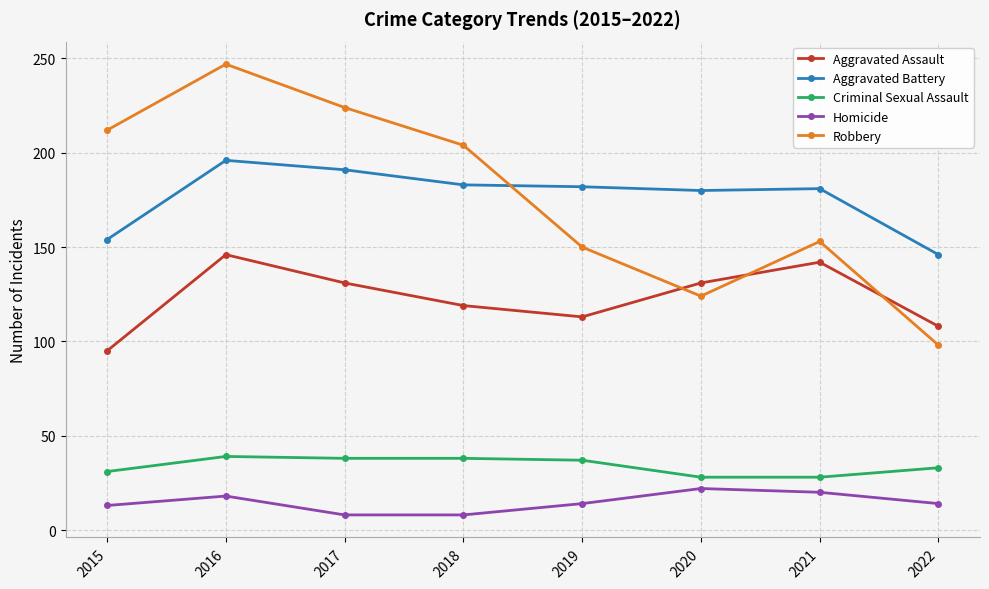

True or false: Aggravated Assault and Criminal Sexual Assault intersect in this chart.

False